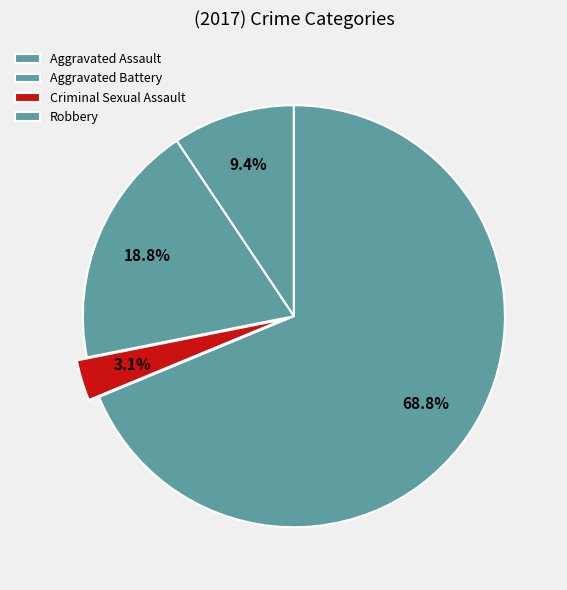

True or false: Criminal Sexual Assault accounts for 3% of the total.

True